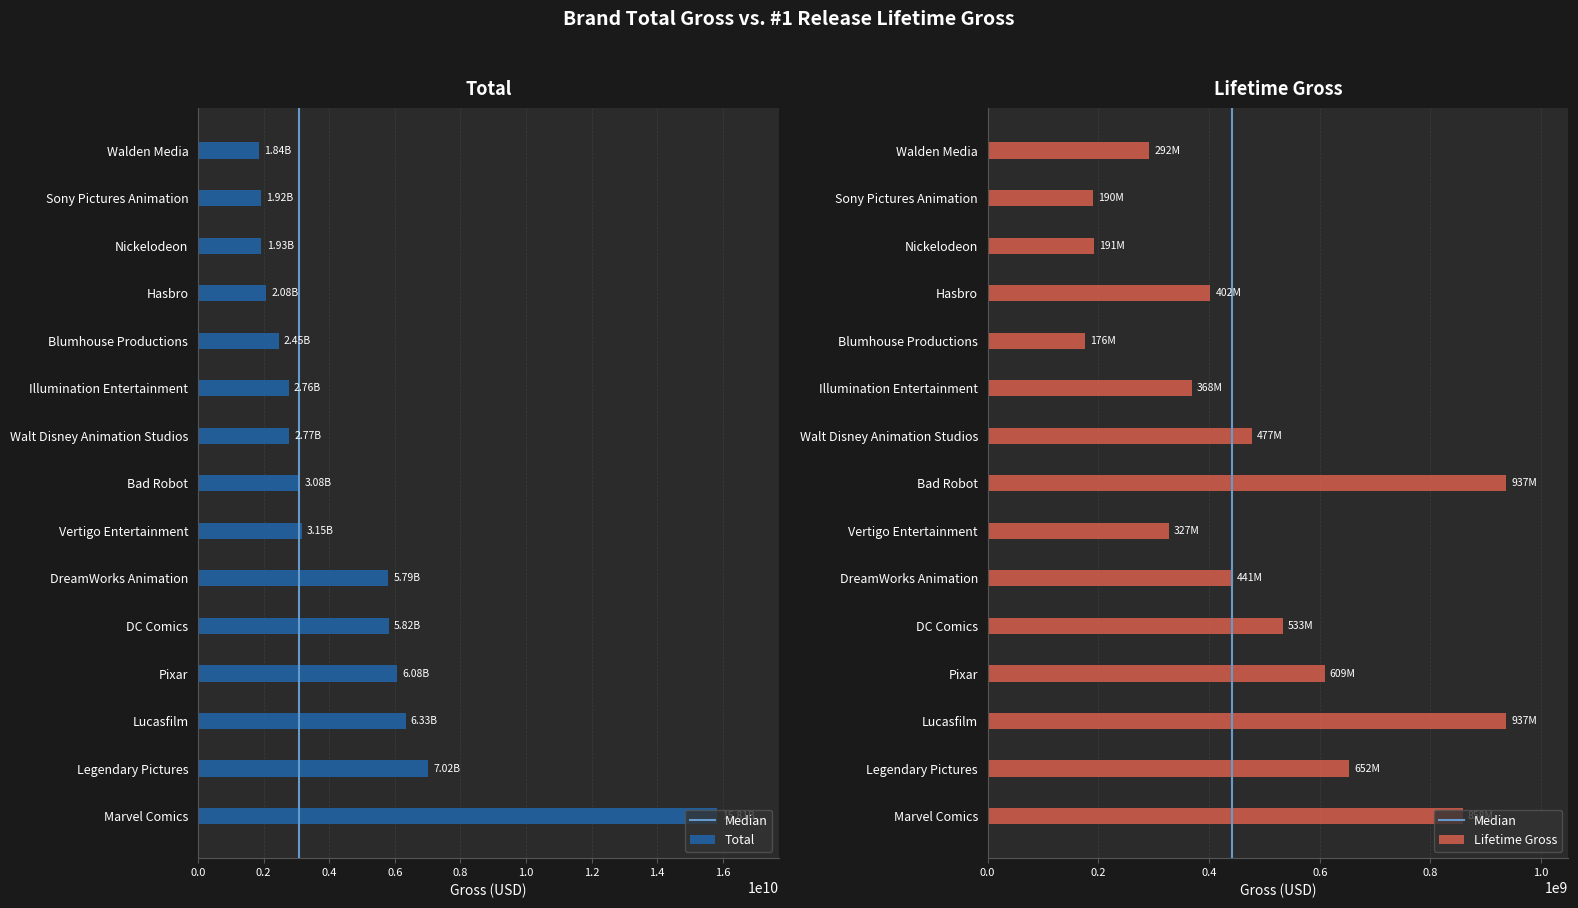

True or false: Total has a value of 8804574493 at Lucasfilm.

False